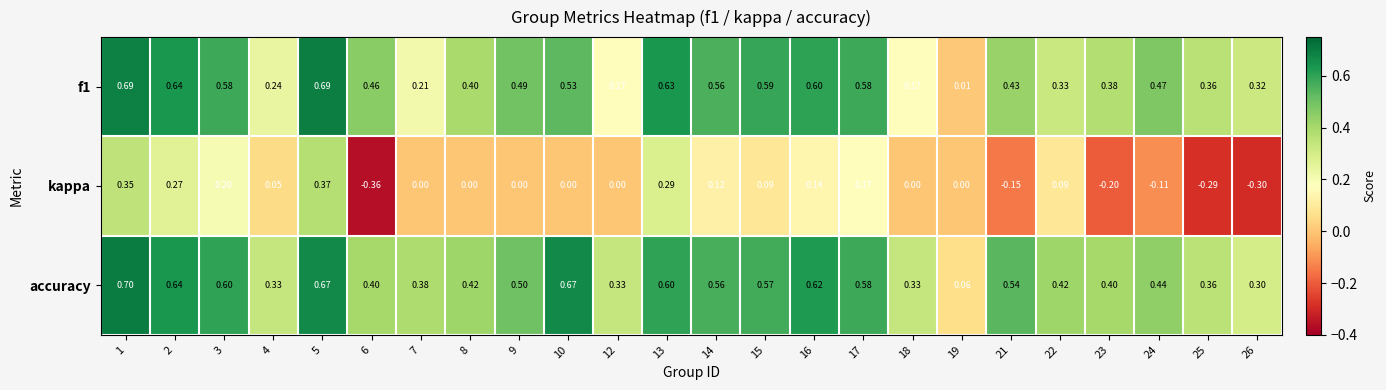

At which category is the sum across all series the highest?

1